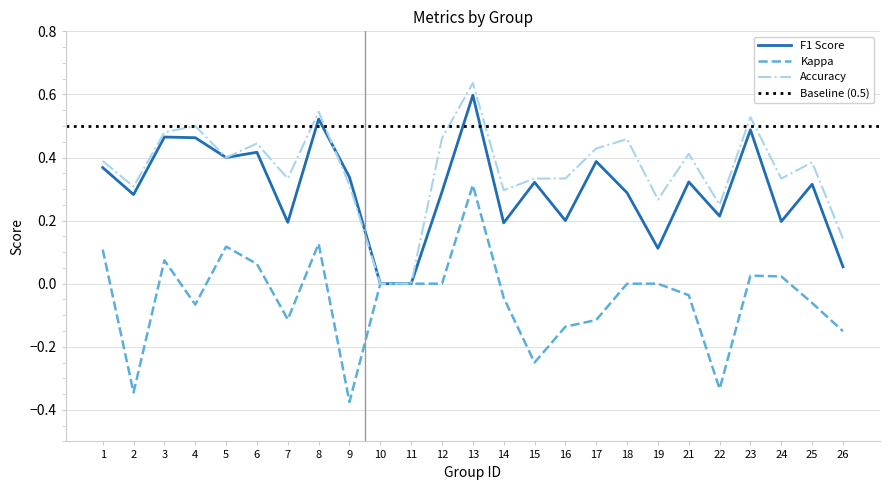

In kappa, how many points are lower than both neighbors (excluding endpoints)?

6